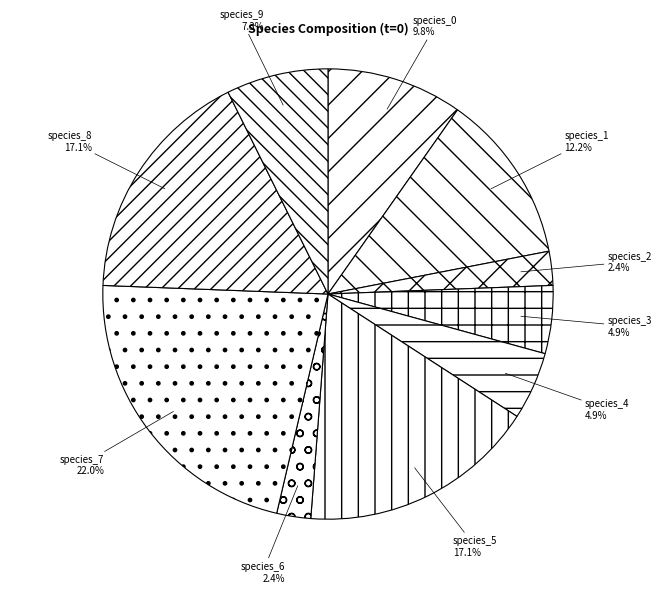

To the nearest percent, what is the difference between the largest and smallest slice percentages?

20%